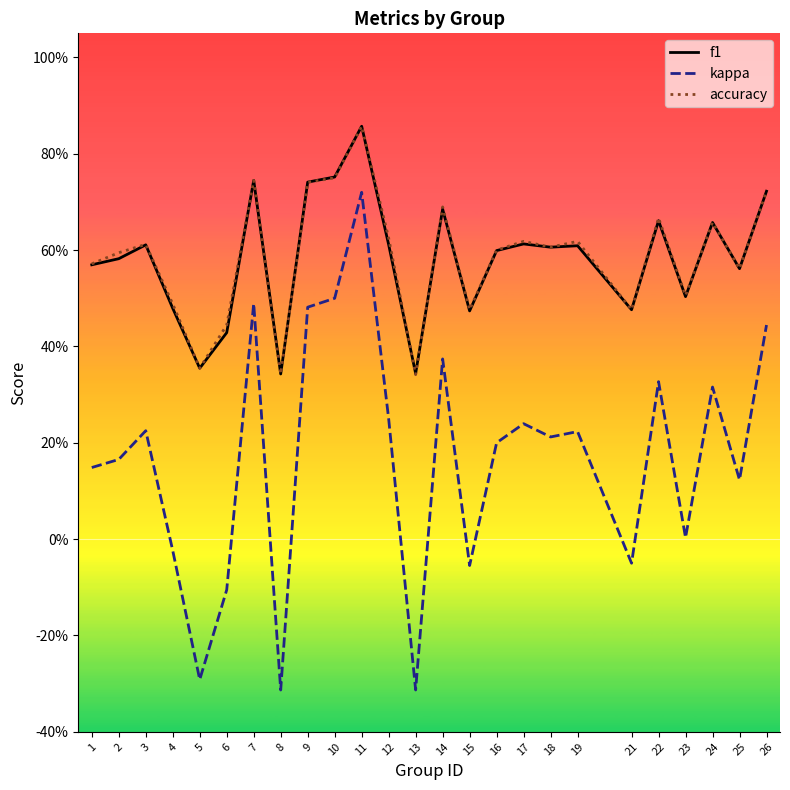

True or false: accuracy has more than 2 interior local peaks.

True